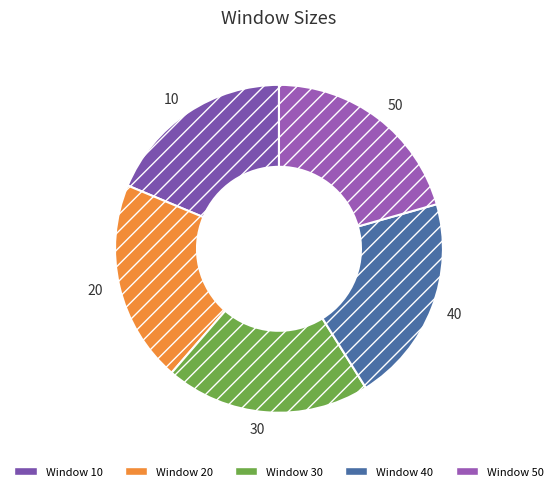

Which slice is the smallest?

10